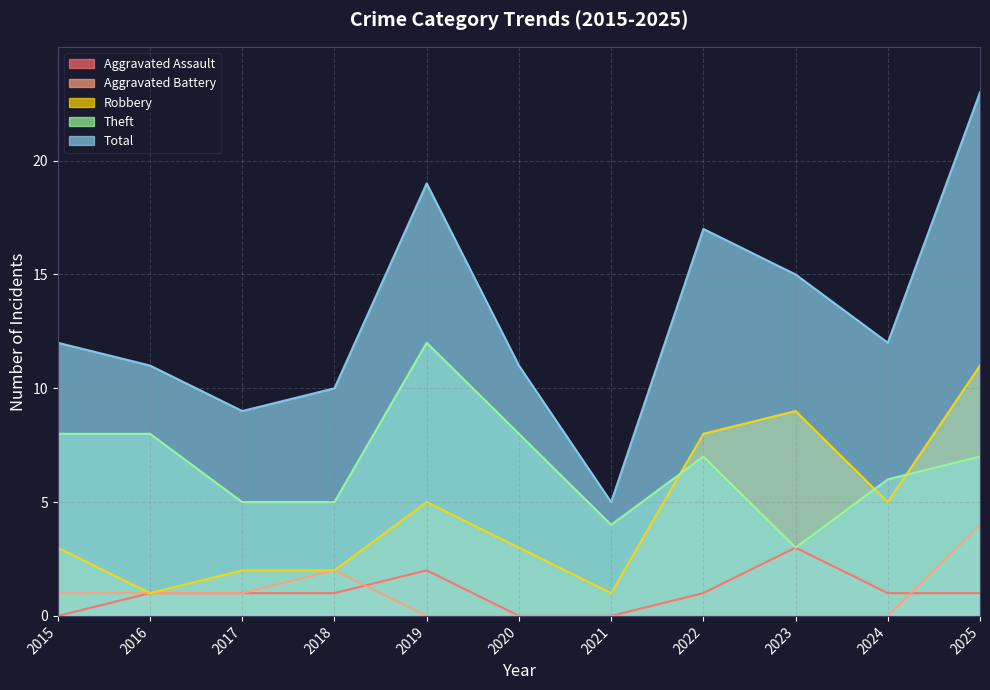

List the series in order of their peak value, highest first.

Total, Theft, Robbery, Aggravated Battery, Aggravated Assault